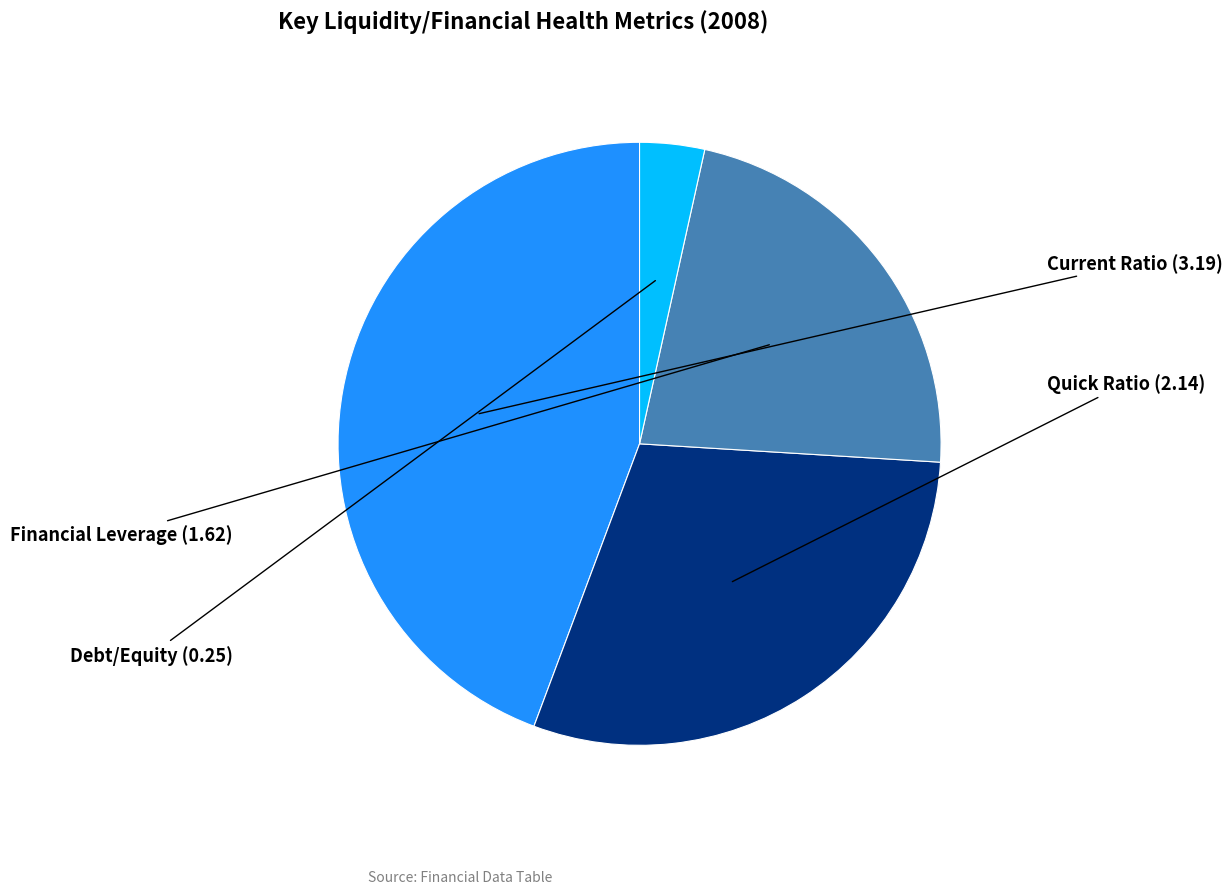

Is there a majority slice in this chart?

No